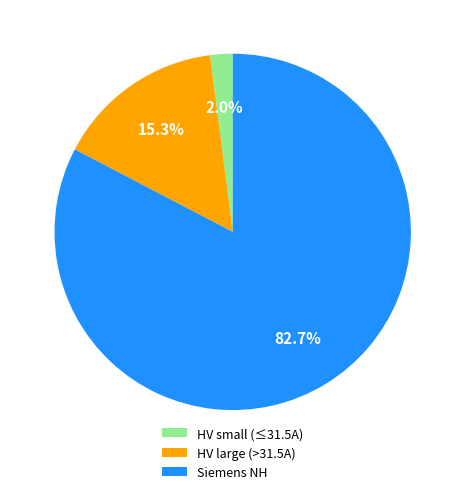

What is the ratio of the value at Siemens NH to the value at HV large (>31.5A)?

5.4